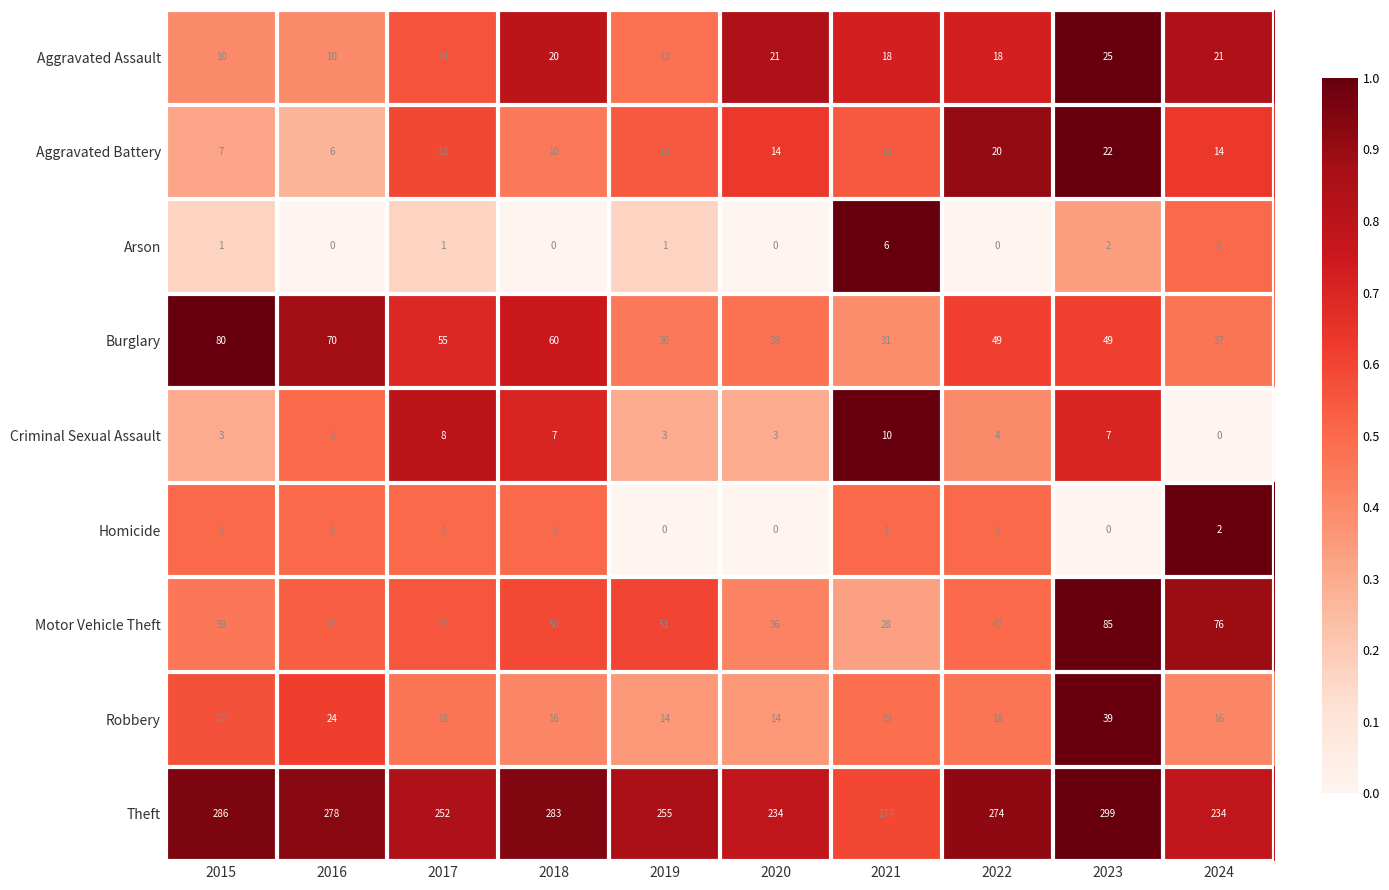

What is the approximate value of Burglary at 2018, to the nearest 10?

60